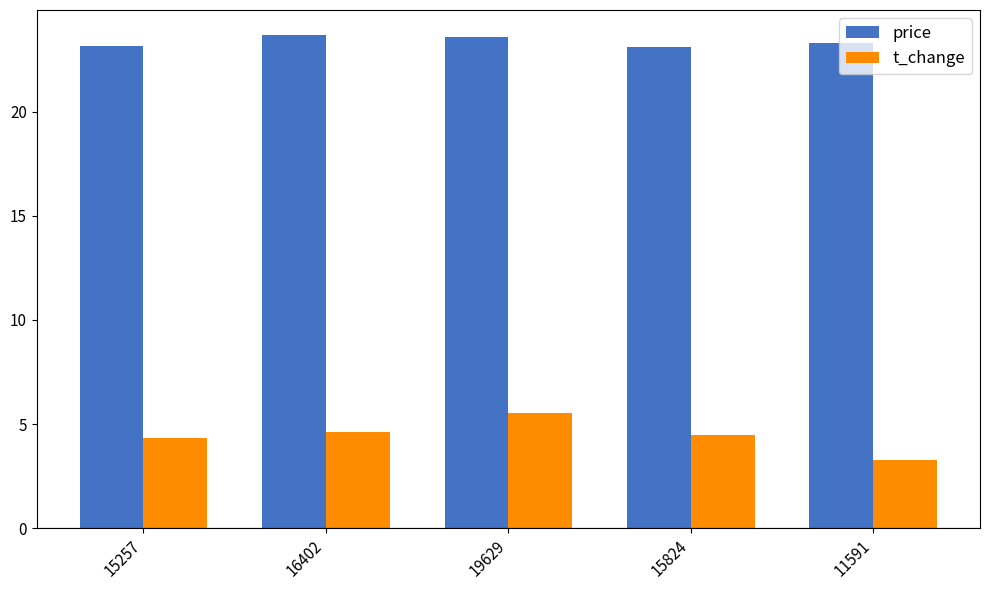

Does the chart contain any negative values?

No